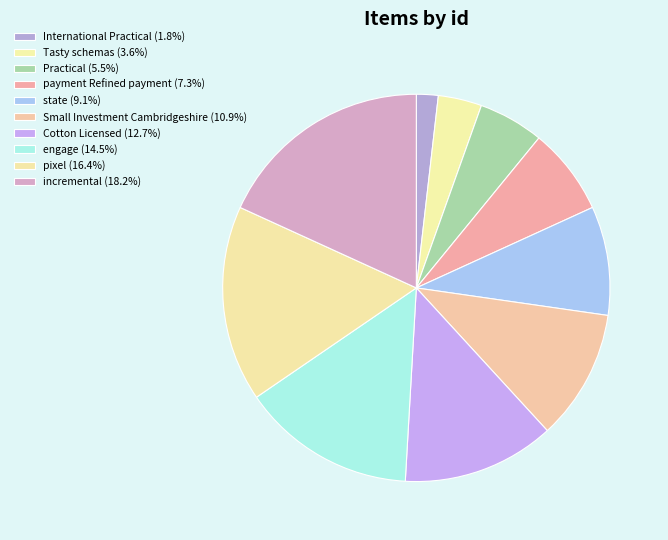

The engage slice represents 15% of the pie. True or false?

True